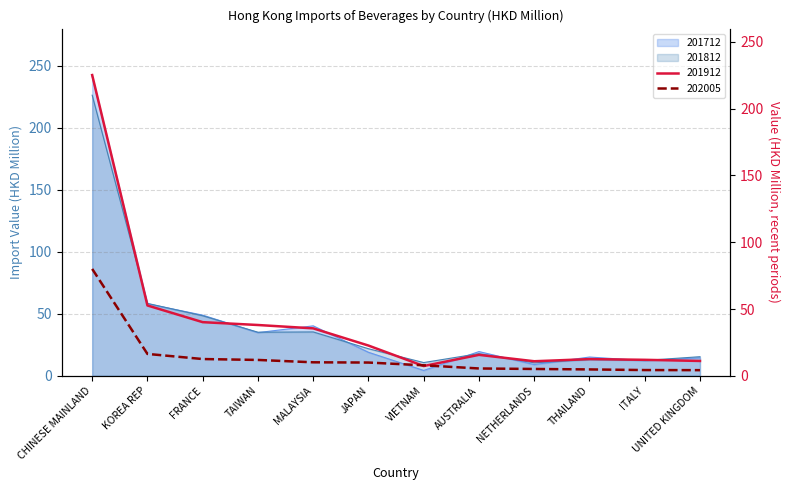

What is the label of the 8th point from the left?

AUSTRALIA